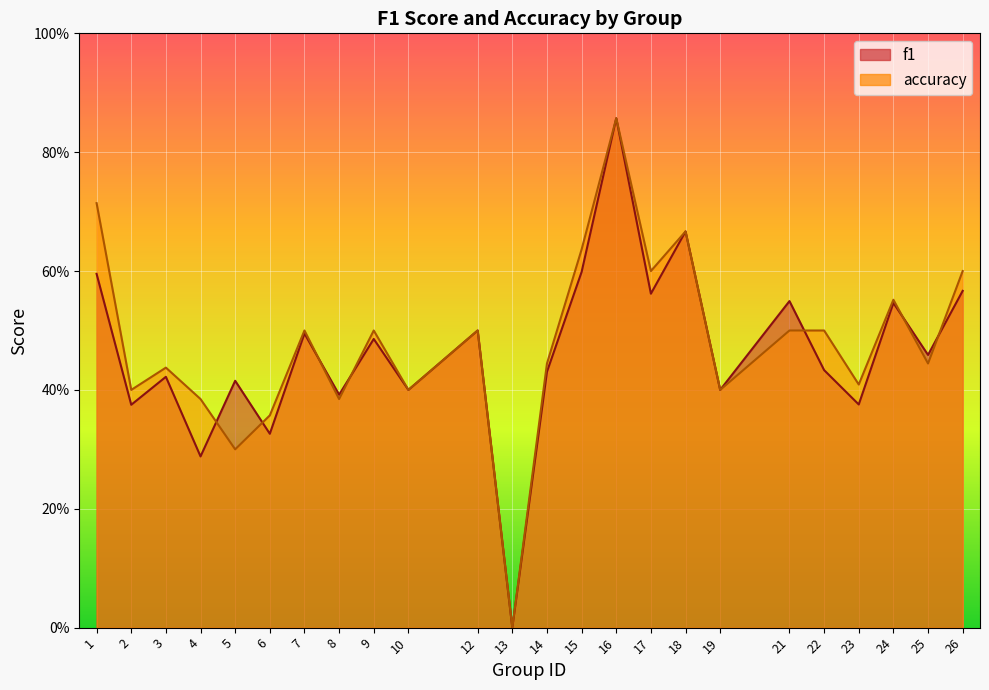

Which series has the widest spread of values?

f1